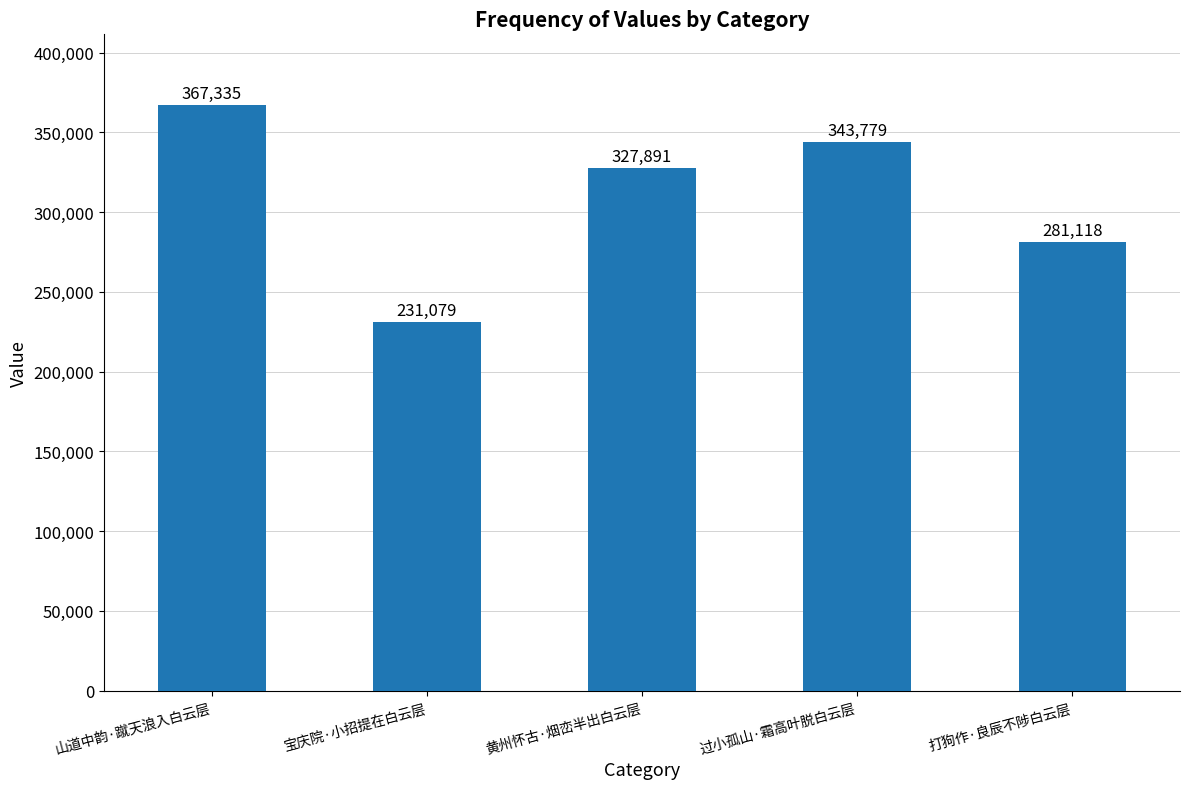

What is the value of the 3rd bar from the left?

327891